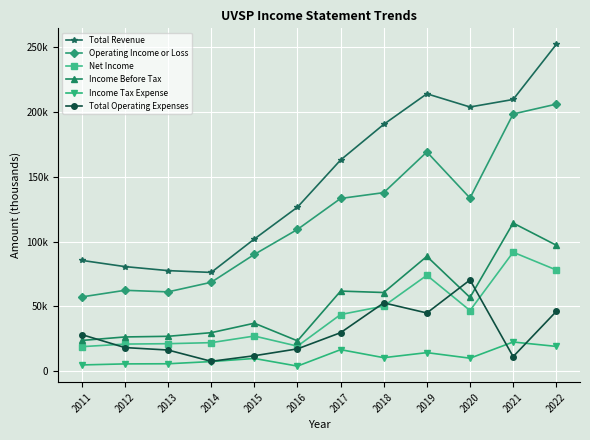

At which category is the sum across all series the highest?

2022